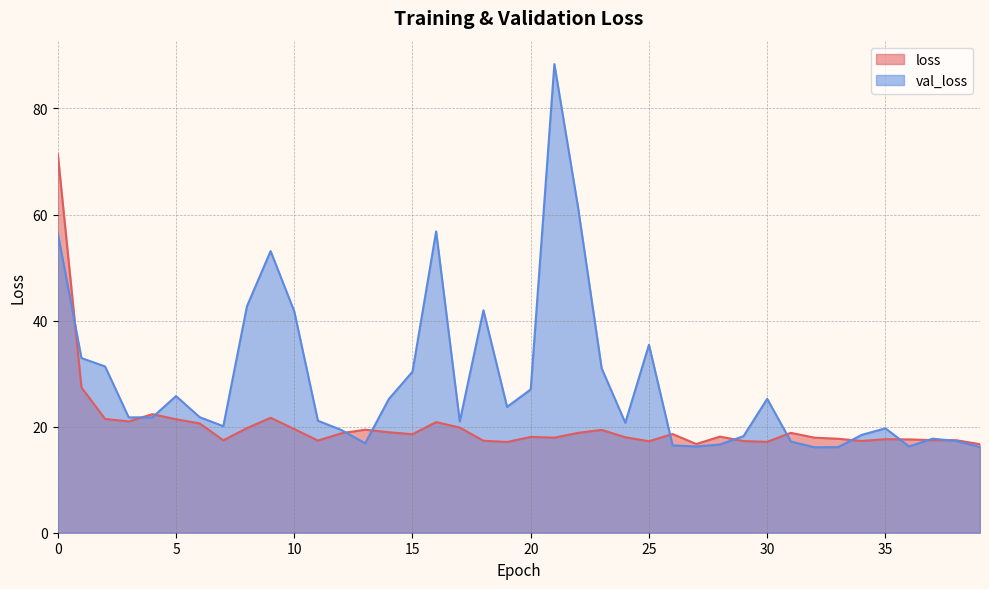

Does the chart have visible grid lines?

Yes